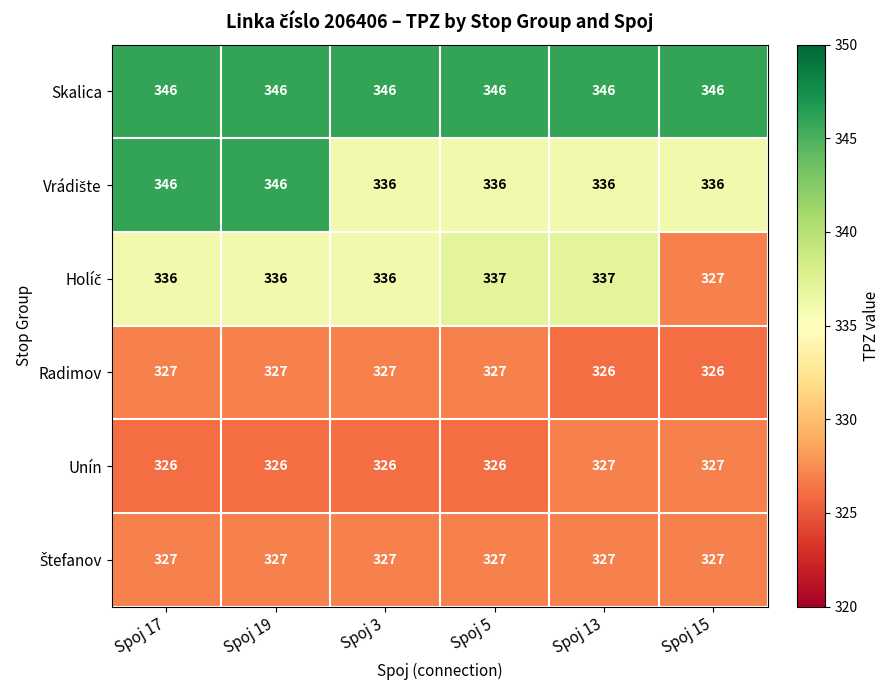

What is the sum of all Radimov values?

1960